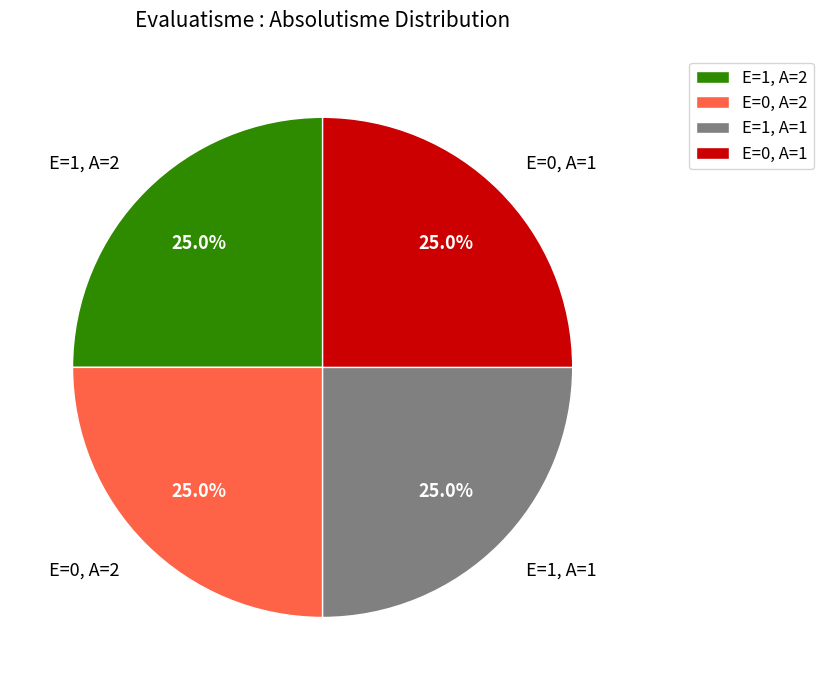

Count the number of slices in the pie.

4